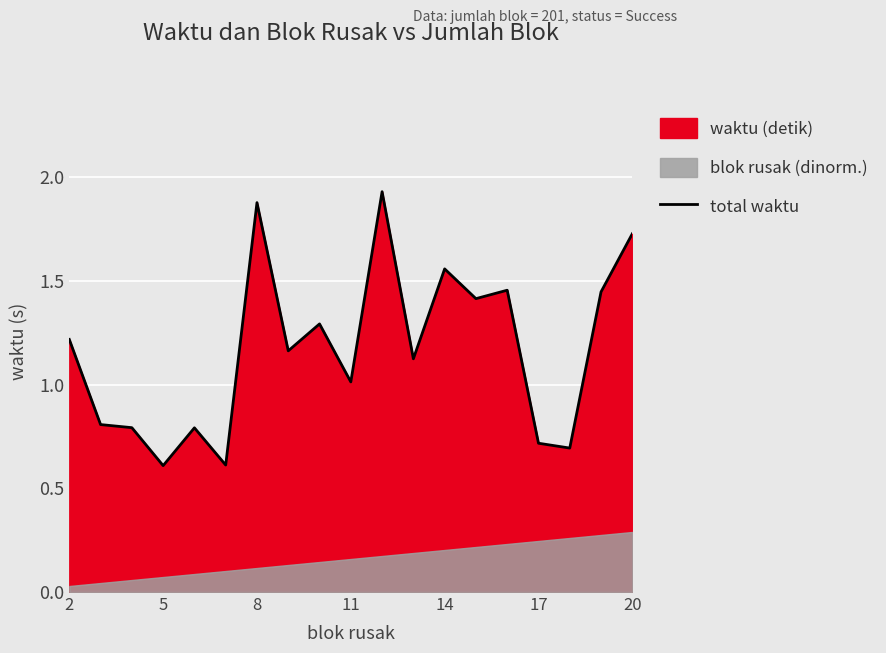

How many lines are shown in the chart?

1